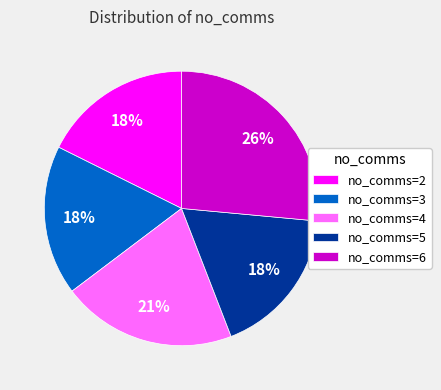

Is there a majority slice in this chart?

No